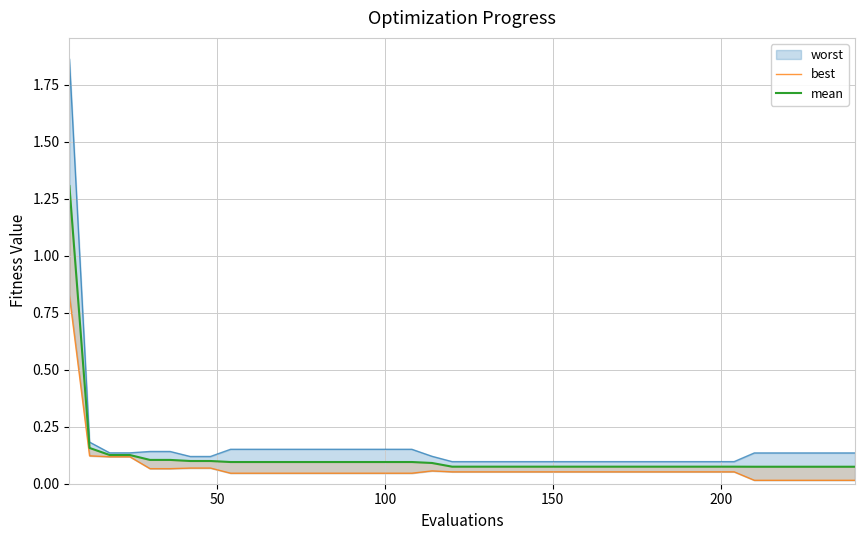

Is the value of mean at 31 greater than the value of best at 20?

Yes